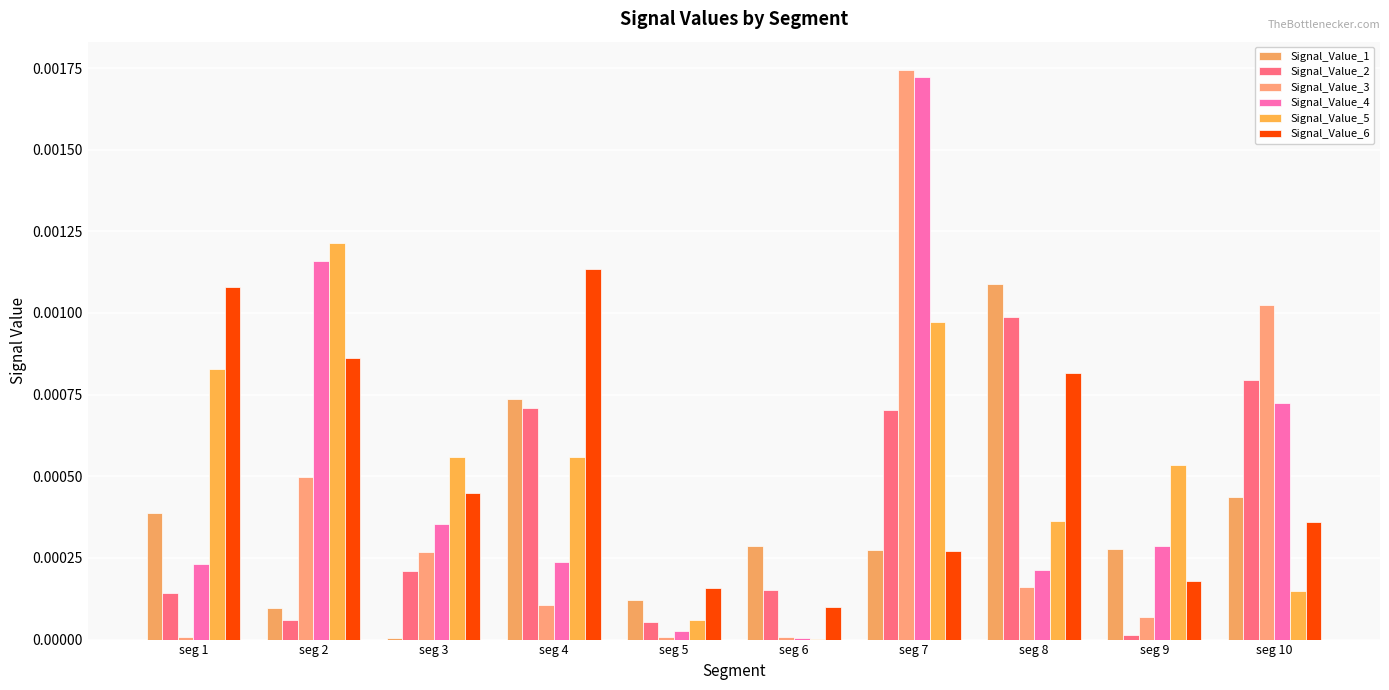

How many data points does each series have?

10